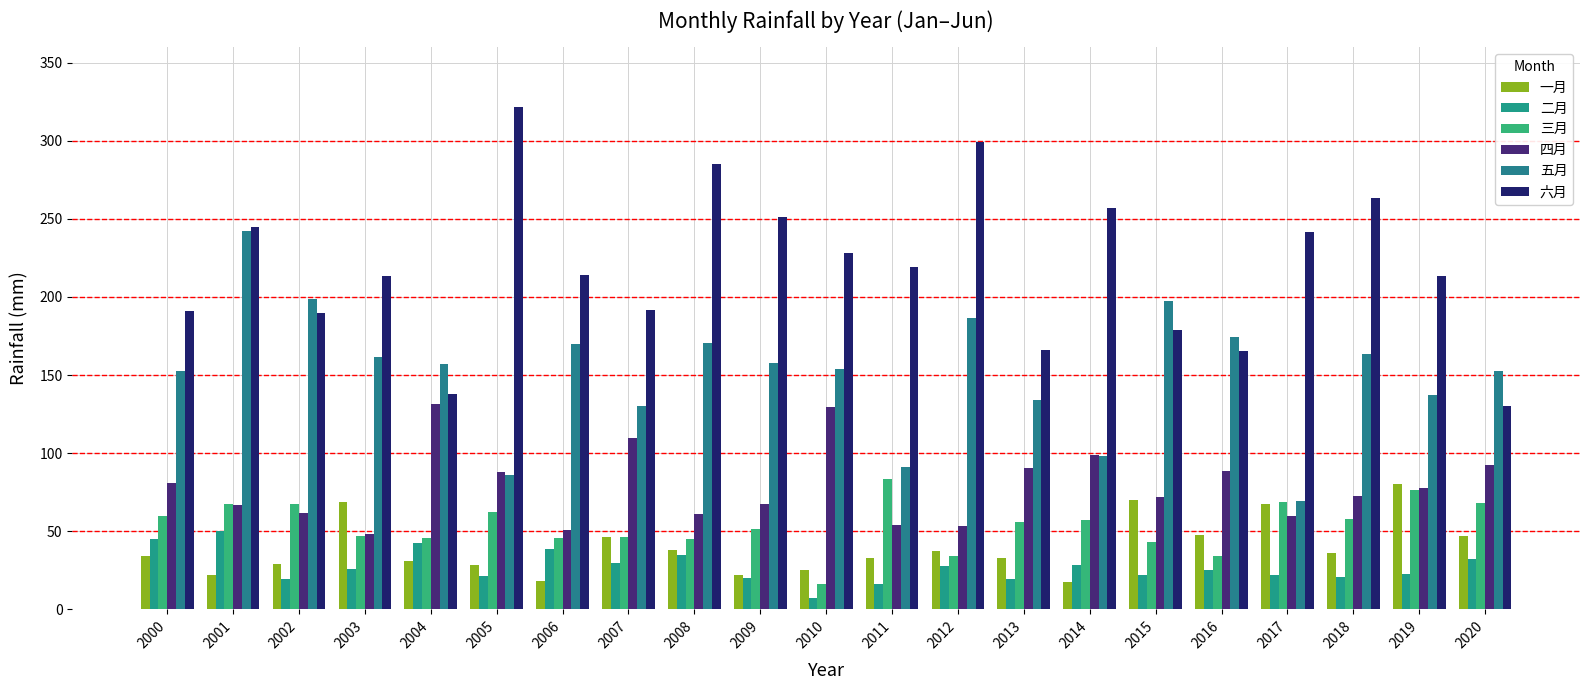

Which label corresponds to the largest value in the chart?

2005